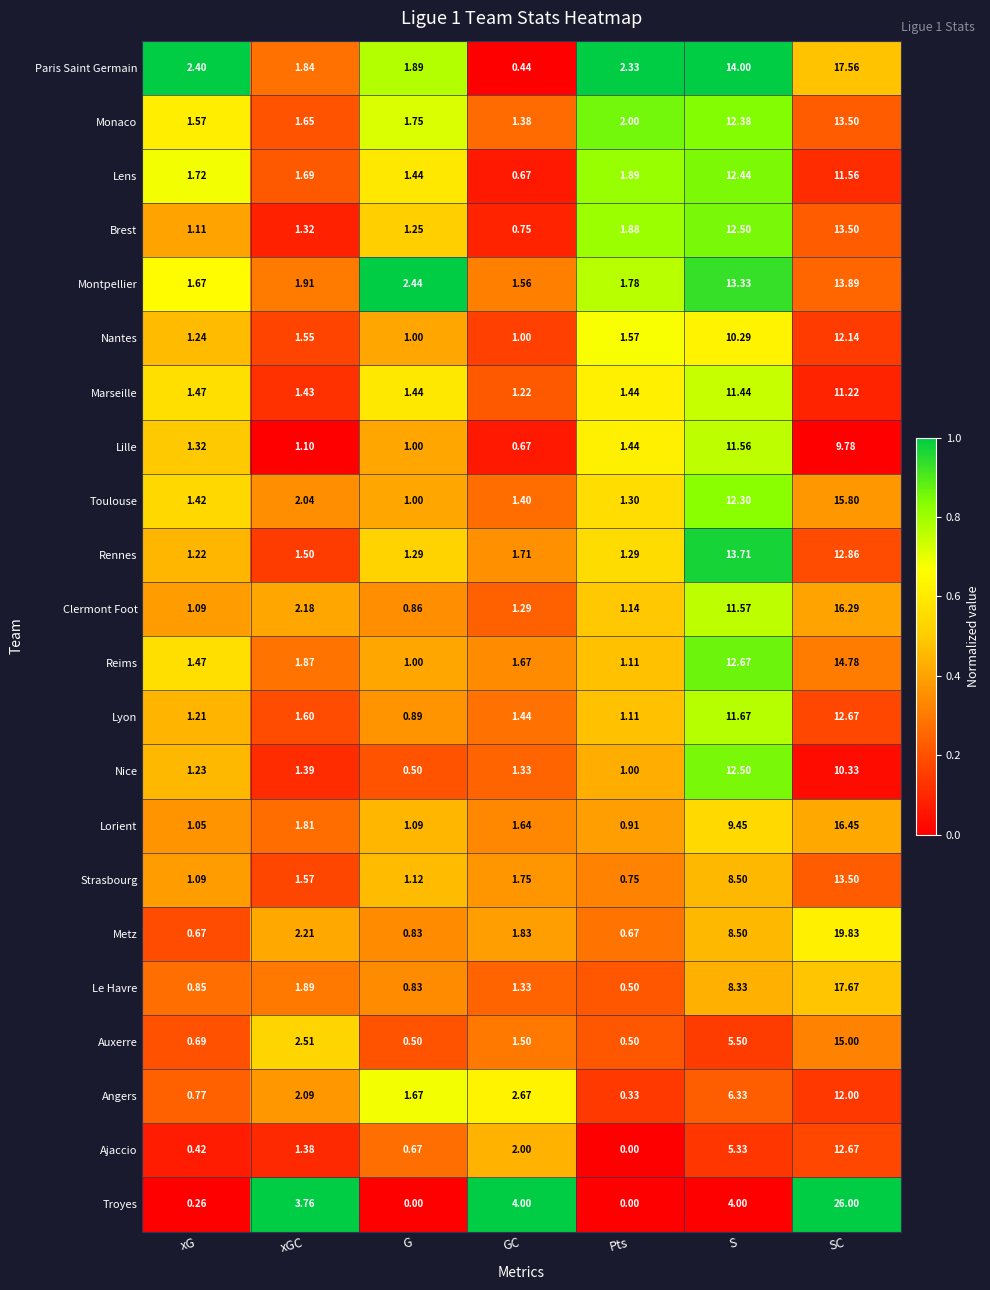

Rank the categories by Lille value from highest to lowest.

S, SC, Pts, xG, xGC, G, GC